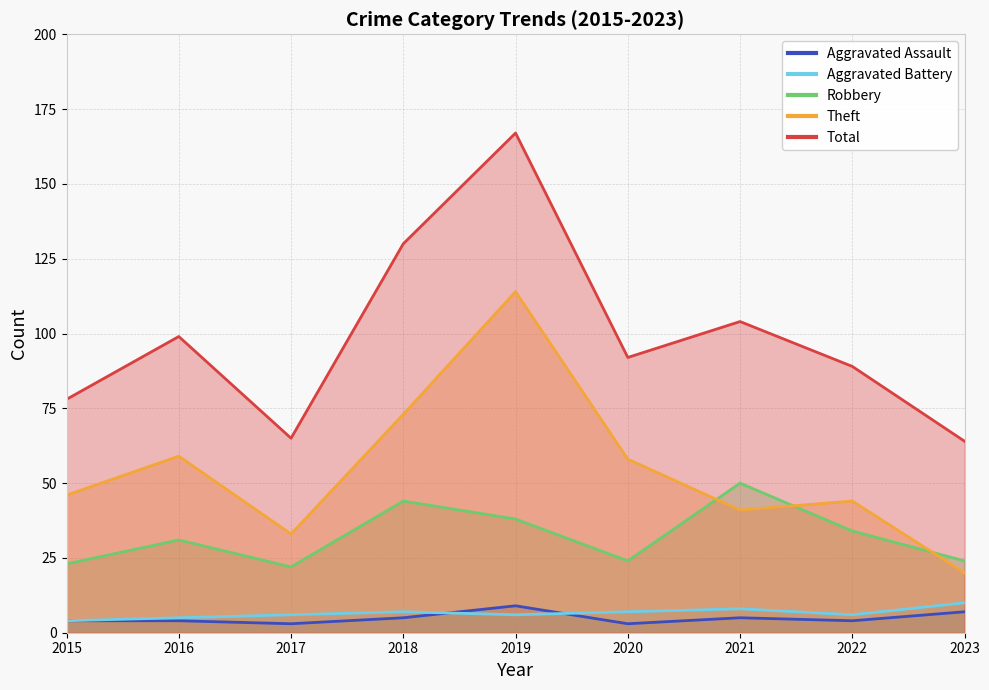

Which series has the largest range (max minus min)?

Total